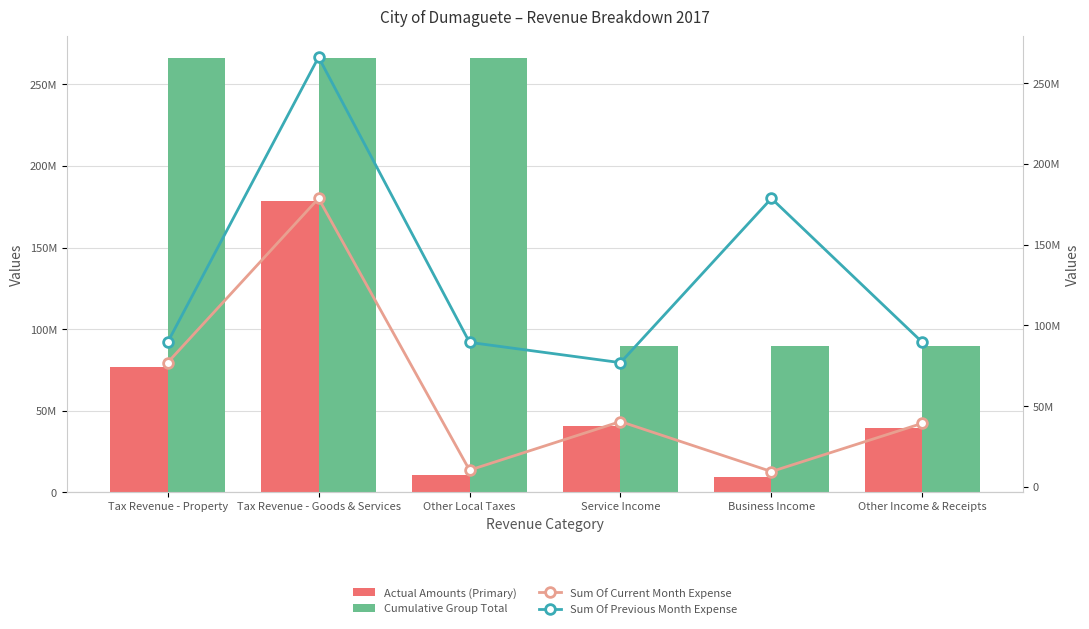

Does the chart contain any negative values?

No